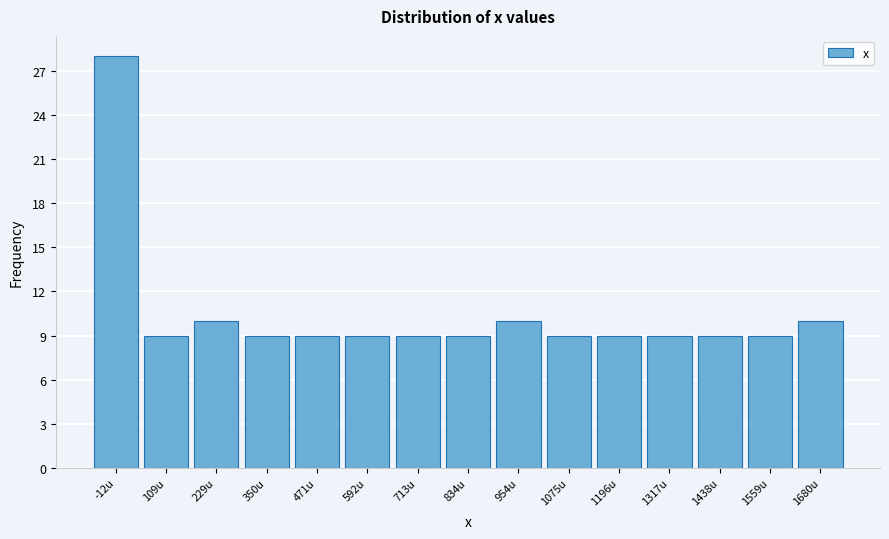

Which range on the x-axis has the tallest bar?

-80 to 40